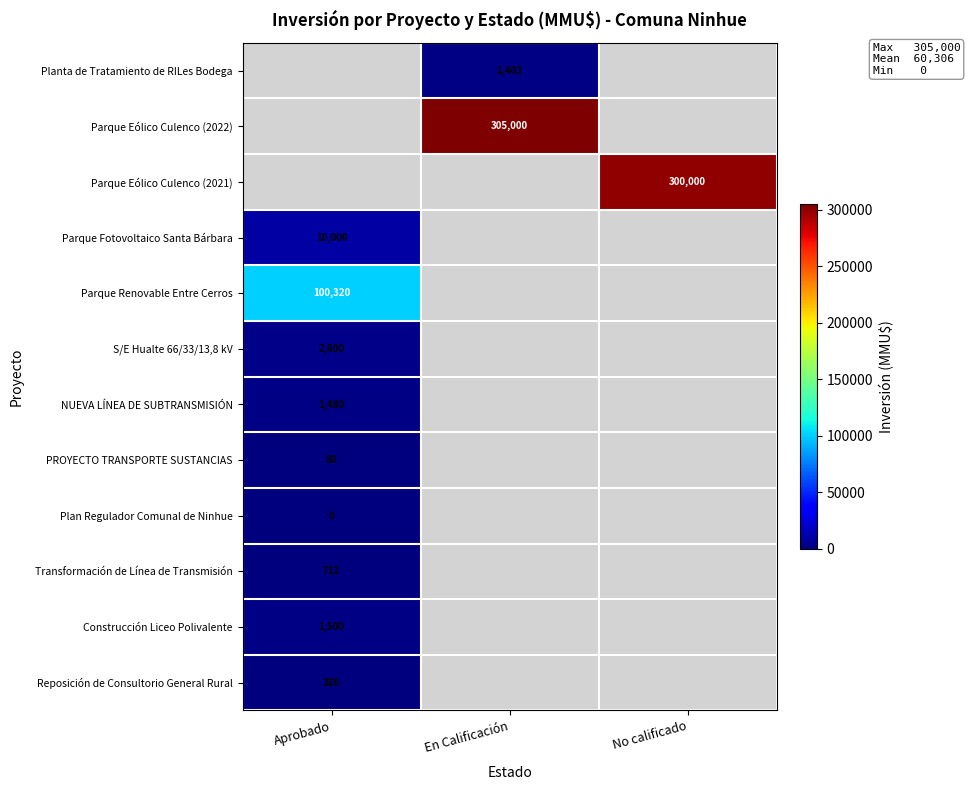

The Reposición de Consultorio General Rural series shows 227 at Aprobado. True or false?

False